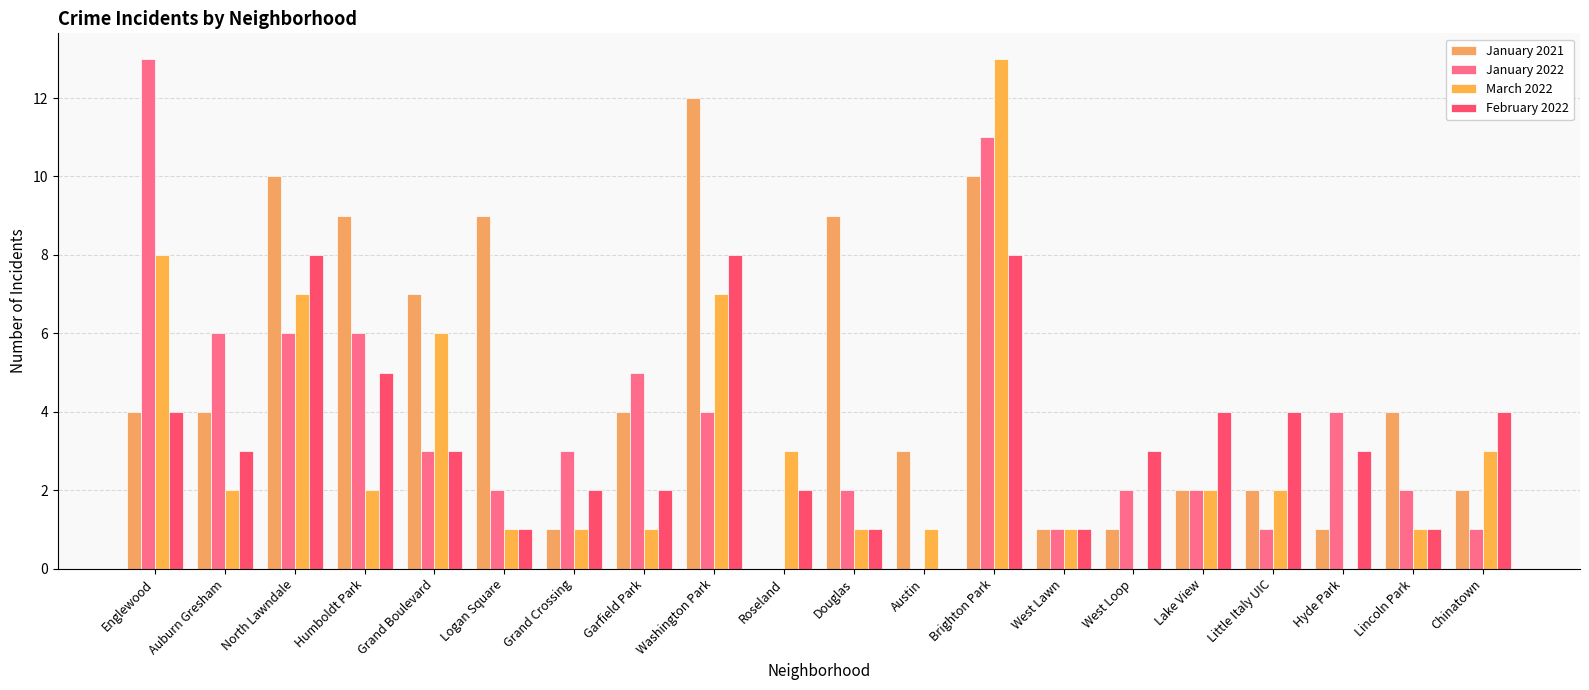

What is the label of the 4th bar from the left?

Humboldt Park